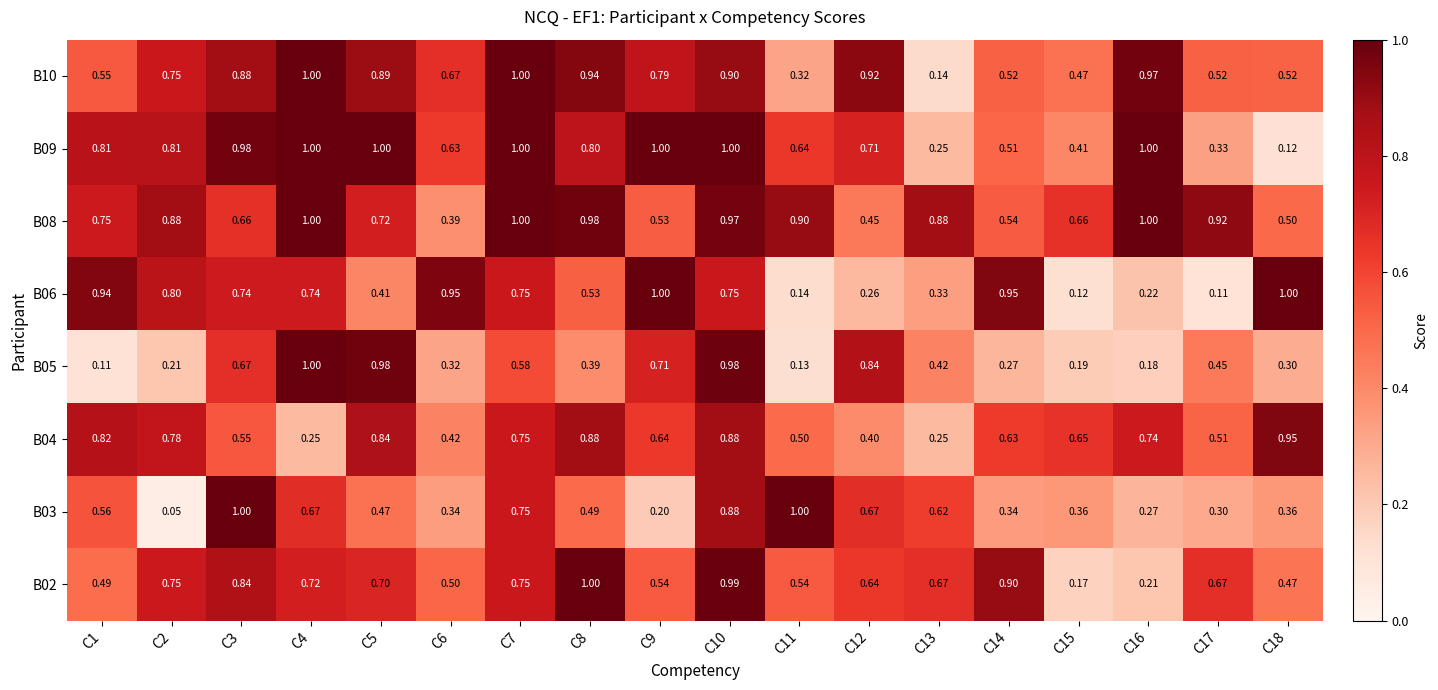

What is the spread (max minus min) of values at C11?

0.9